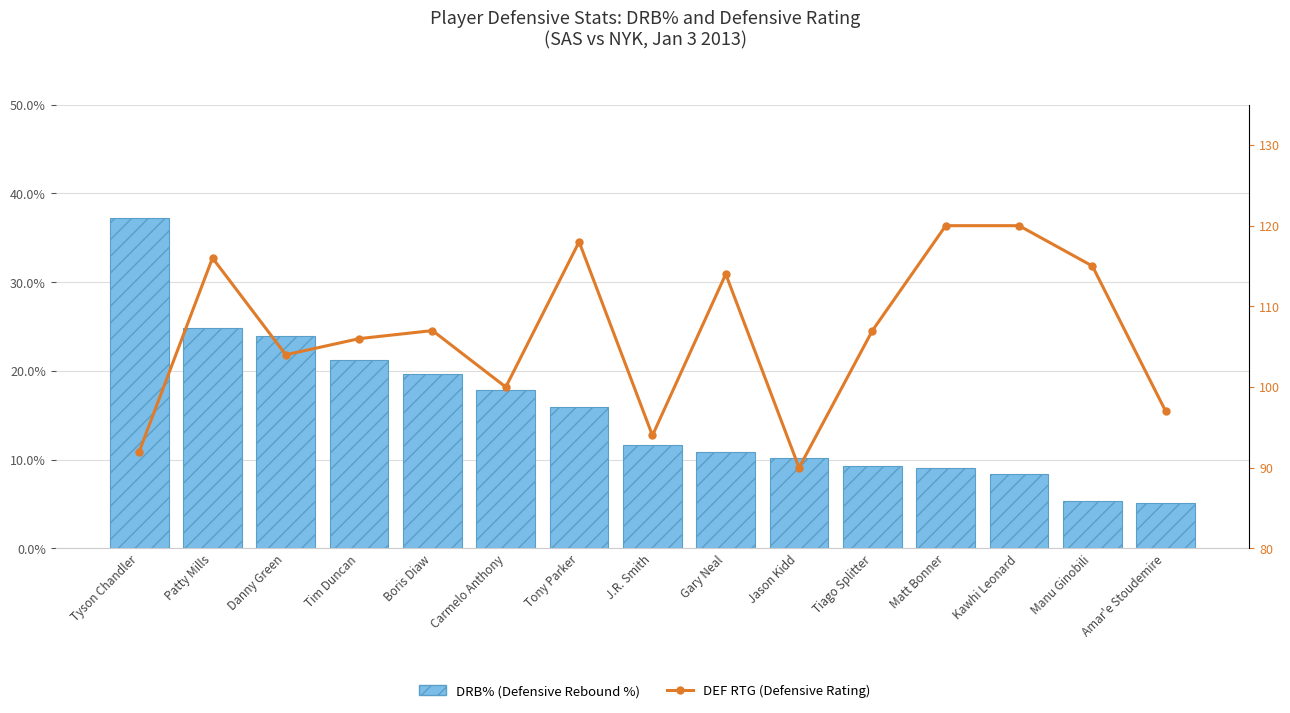

How many categories are shown in the chart?

15